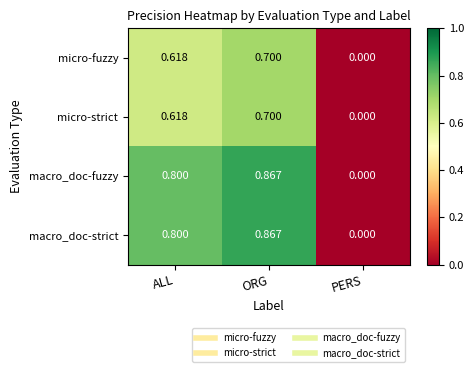

At which label is macro_doc-strict closest to 0?

PERS